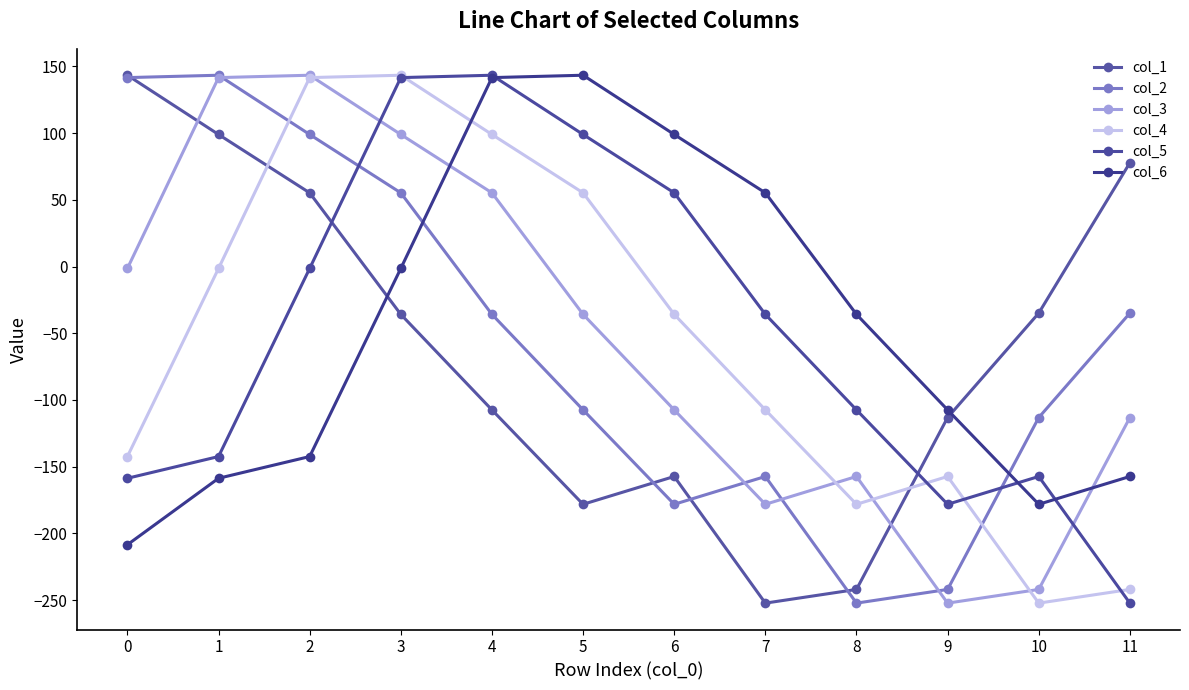

How many lines are shown in the chart?

6